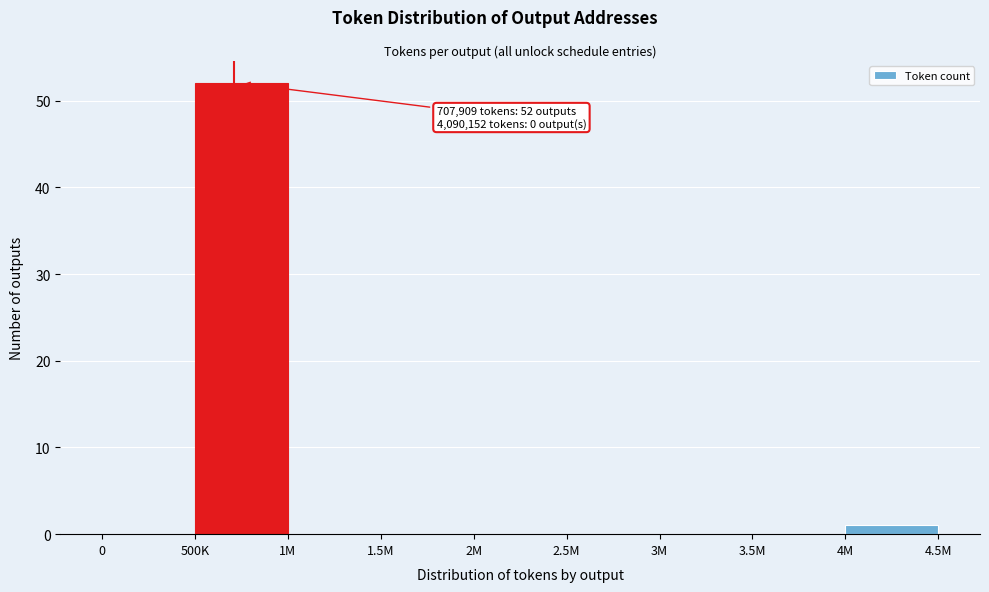

Reading right to left, extract all data points from this chart.

4M=1	3.5M=0	3M=0	2.5M=0	2M=0	1.5M=0	1M=0	500K=52	0=0